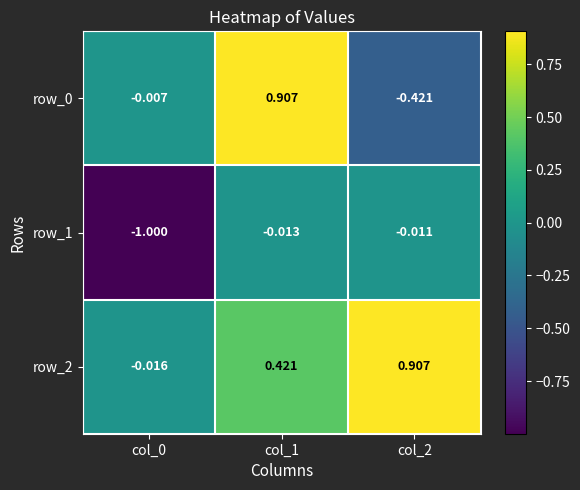

At how many categories does at least one series exceed 0?

2